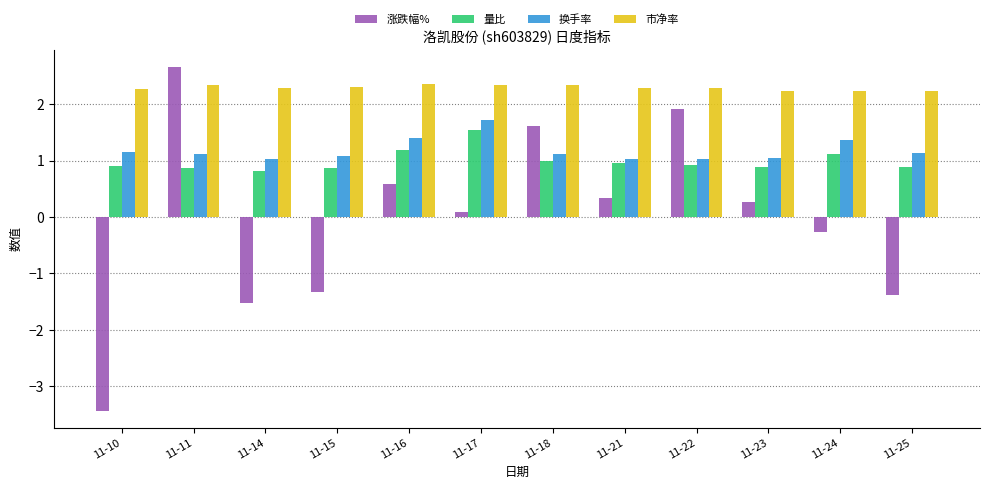

The 换手率 series shows 0.7 at 11-11. True or false?

False